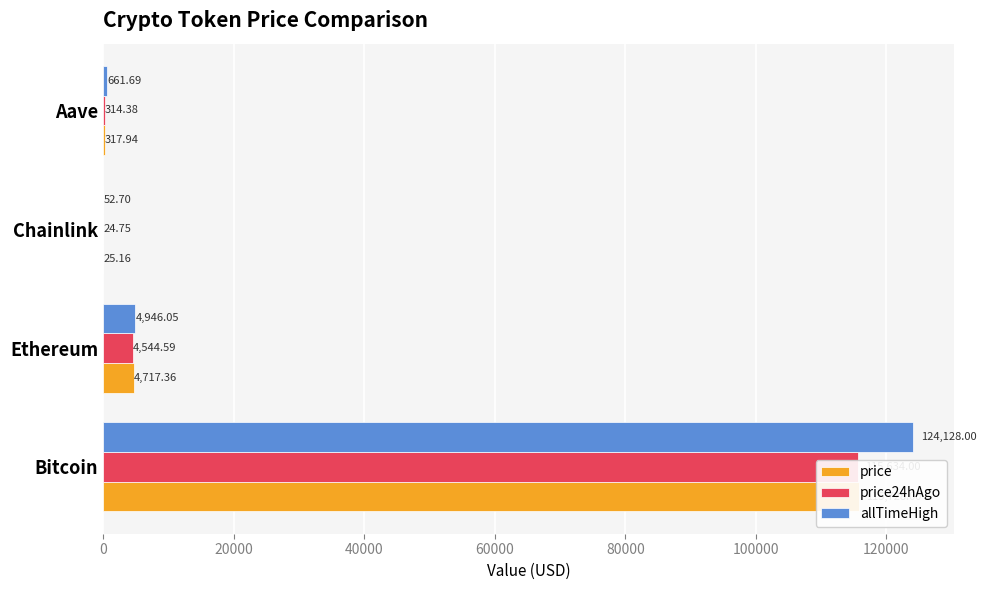

How many bars are there in each group?

3